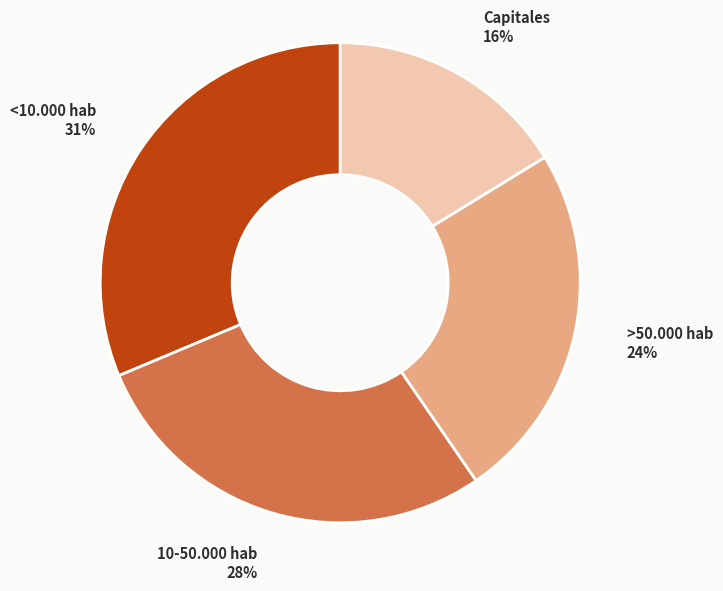

Is there any slice that represents more than half of the pie?

No